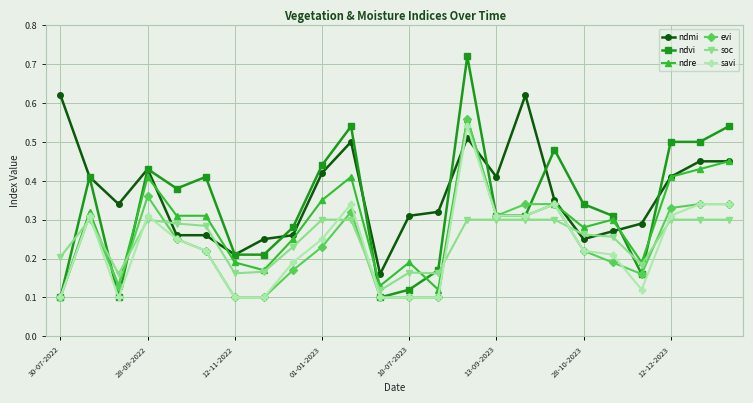

True or false: evi has more than 2 points higher than both neighbors.

True